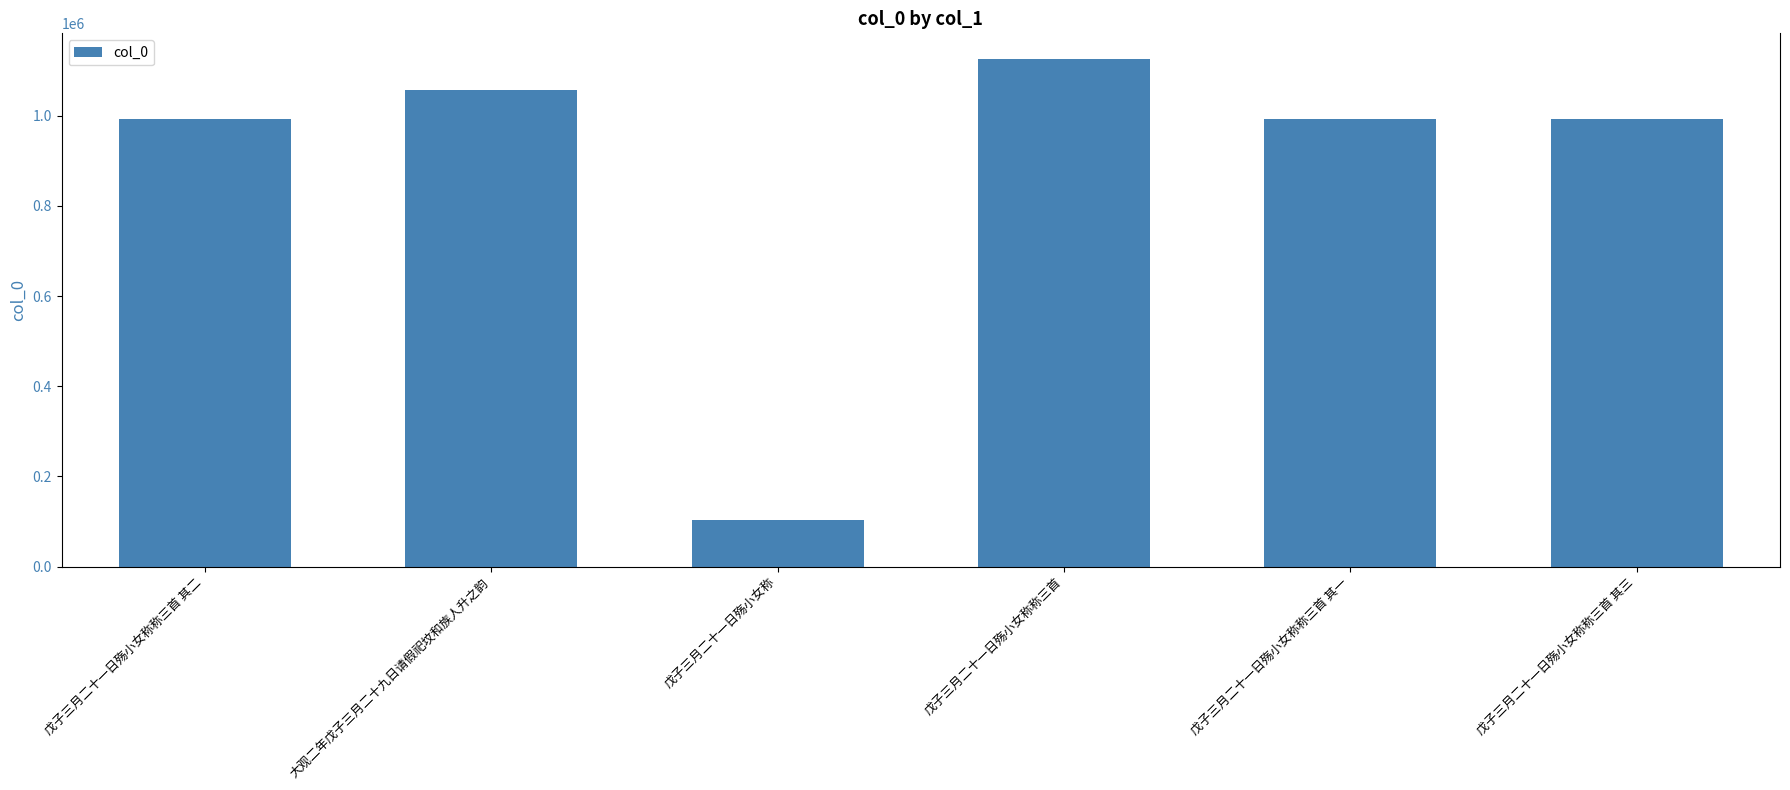

Between 戊子三月二十一日殇小女称称三首 其二 and 戊子三月二十一日殇小女称, which is larger?

戊子三月二十一日殇小女称称三首 其二